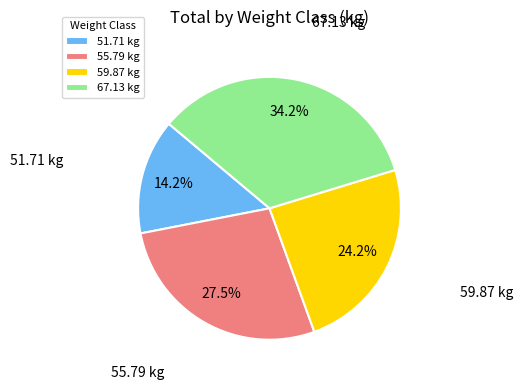

Is there any slice that represents more than half of the pie?

No